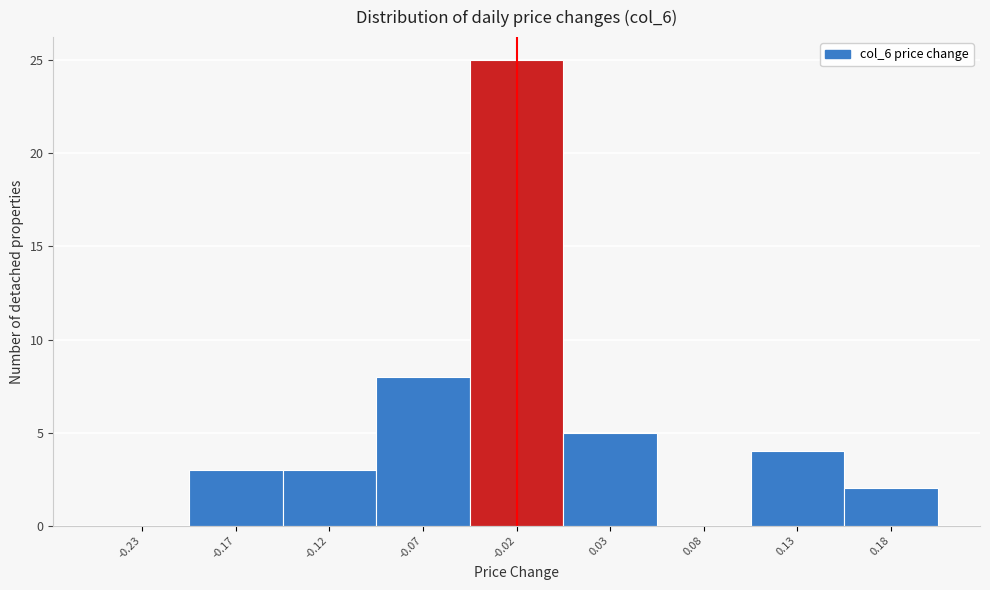

Reading right to left, extract all data points from this chart.

0.18=2	0.13=4	0.08=0	0.03=5	-0.02=25	-0.07=8	-0.12=3	-0.17=3	-0.23=0